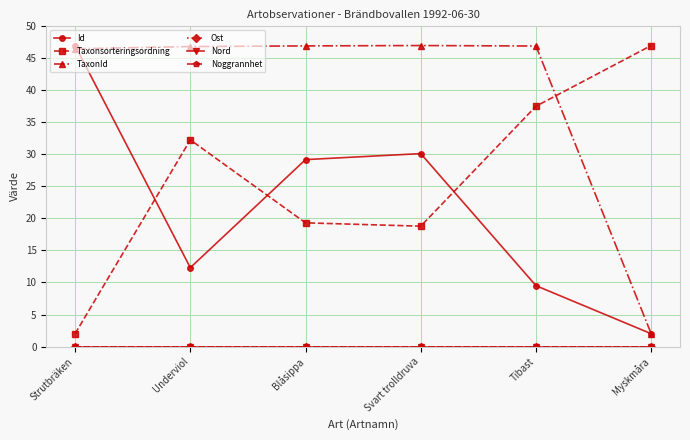

Reading left to right, transcribe all the data shown in this chart.

Id: 47.0	12.3	29.2	30.1	9.5	2.0
Taxonsorteringsordning: 2.0	32.3	19.3	18.8	37.5	47.0
TaxonId: 46.5	46.8	46.9	47.0	46.9	2.0
Ost: 0.0	0.0	0.0	0.0	0.0	0.0
Nord: 0.0	0.0	0.0	0.0	0.0	0.0
Noggrannhet: 0.0	0.0	0.0	0.0	0.0	0.0